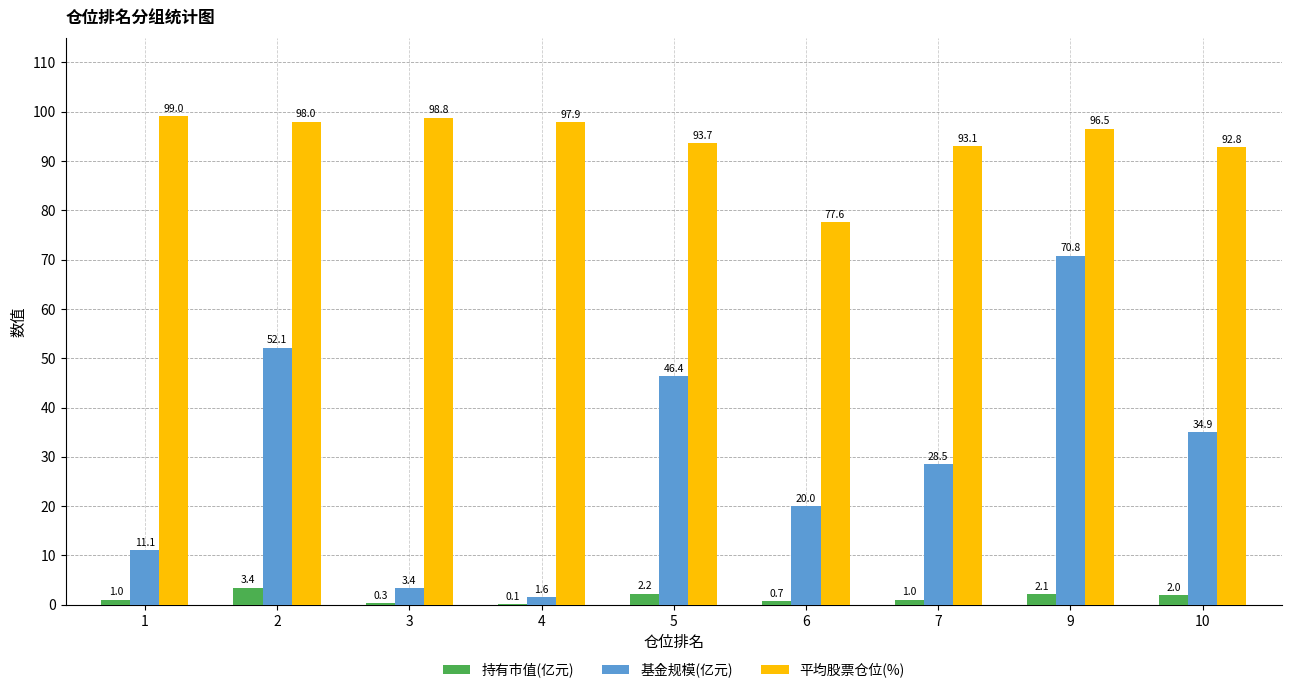

Which series has the largest total across all categories?

平均股票仓位(%)